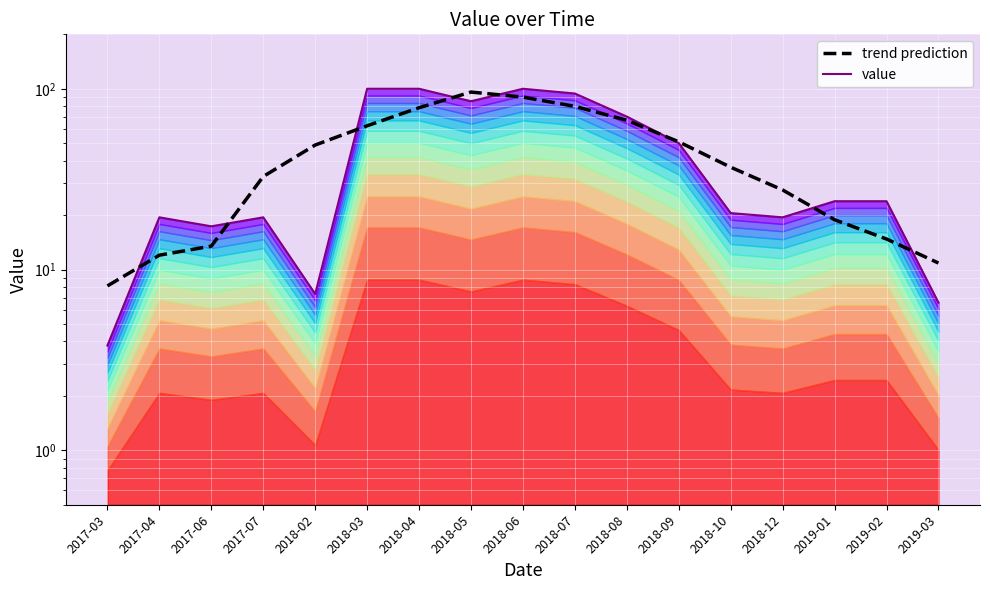

Which series ends up on top after the final intersection of value and trend prediction?

trend prediction